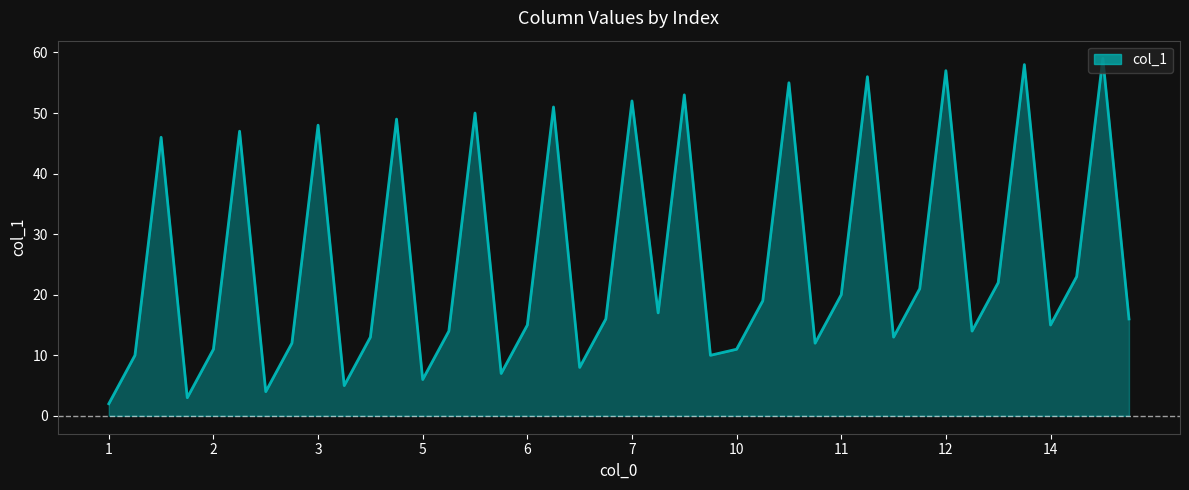

What is the difference between the maximum and minimum values?

57